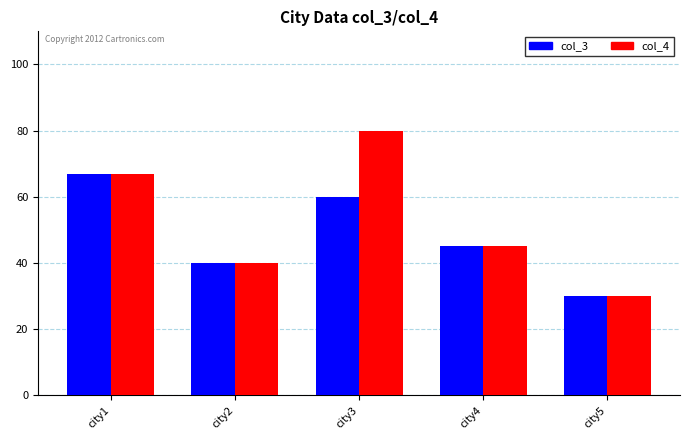

What is the difference between the maximum and second lowest values in the col_3 series?

27